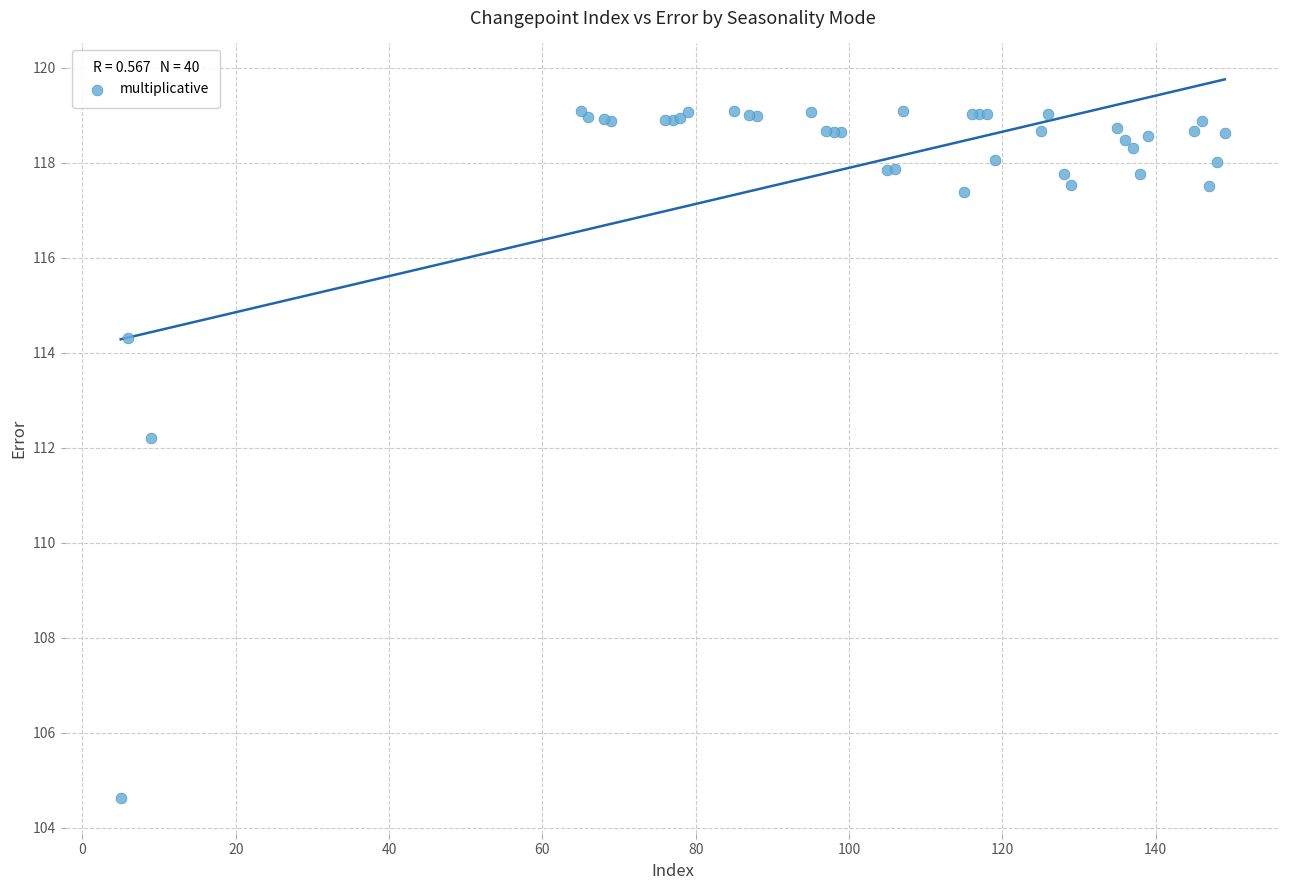

What Y value in the scatter plot is closest to 111?

112.2